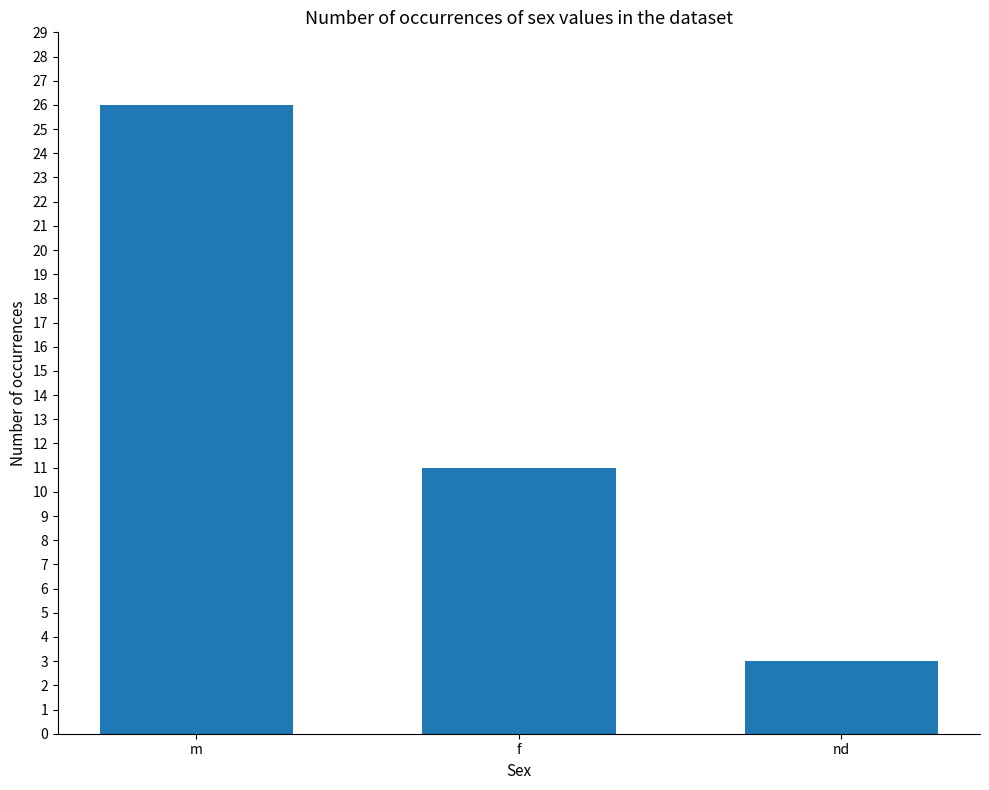

True or false: the data shows 2 at nd.

False